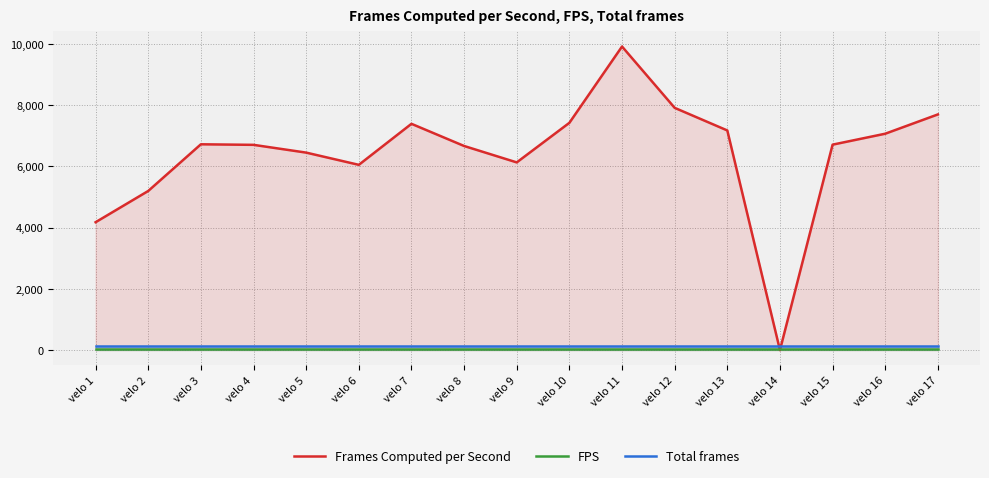

The FPS series shows 30.0 at velo 8. True or false?

True